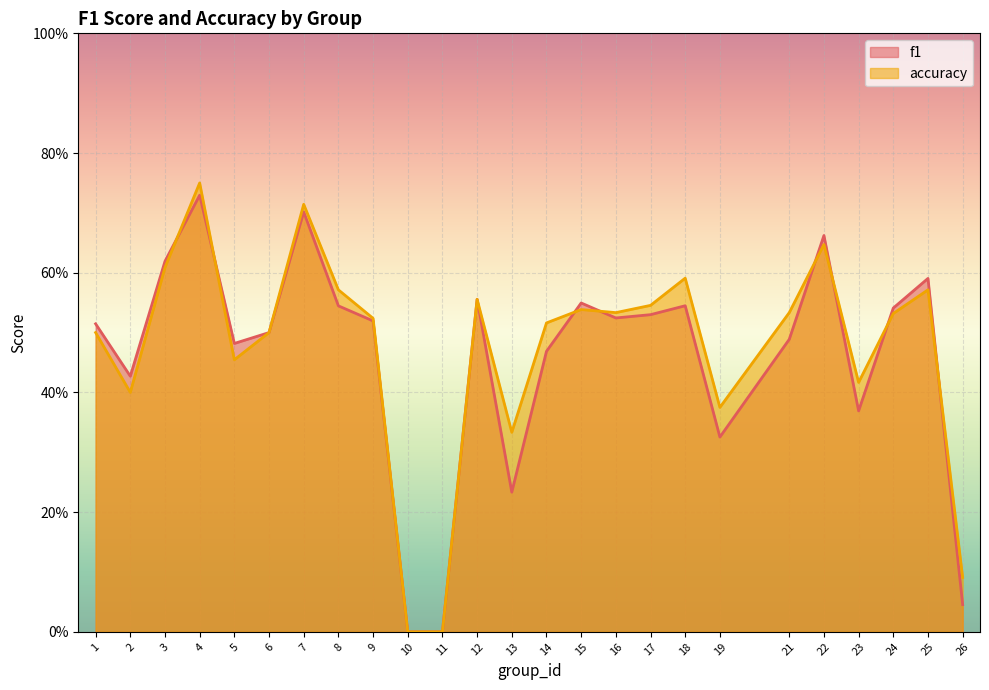

True or false: accuracy and f1 intersect in this chart.

True